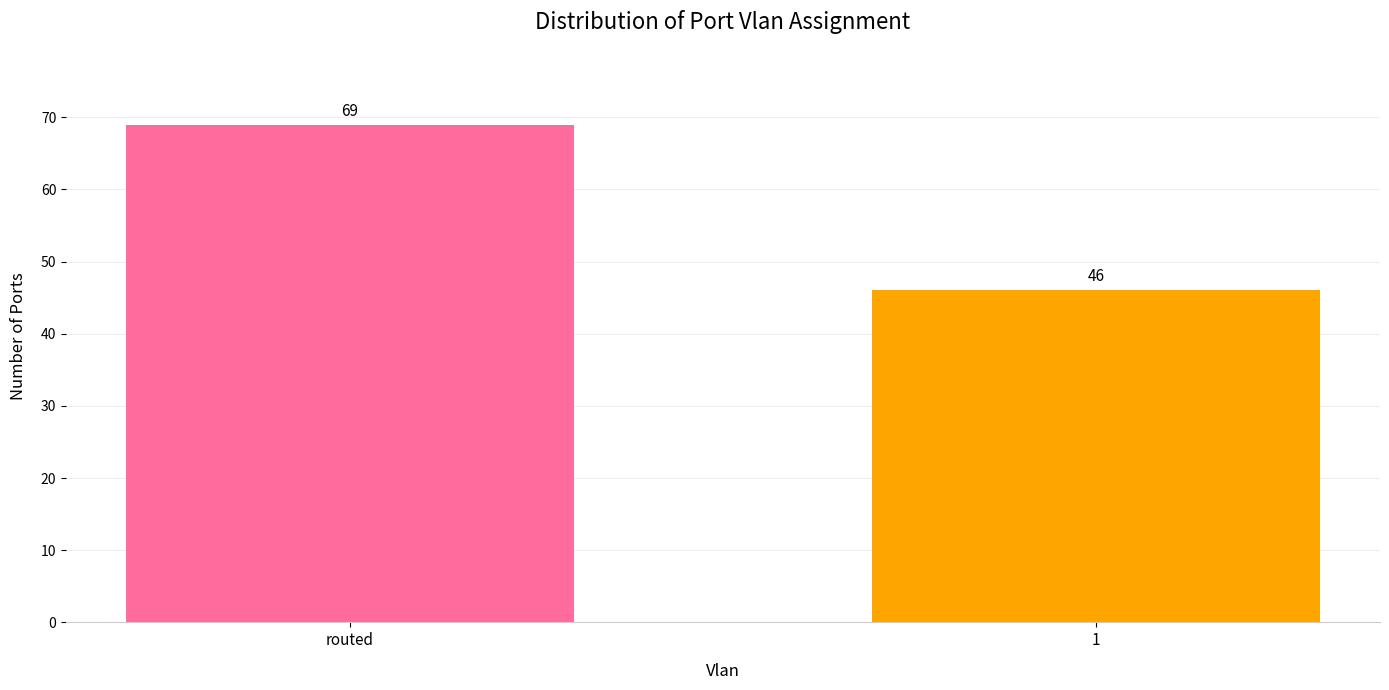

What is the difference between the values at 1 and routed?

23